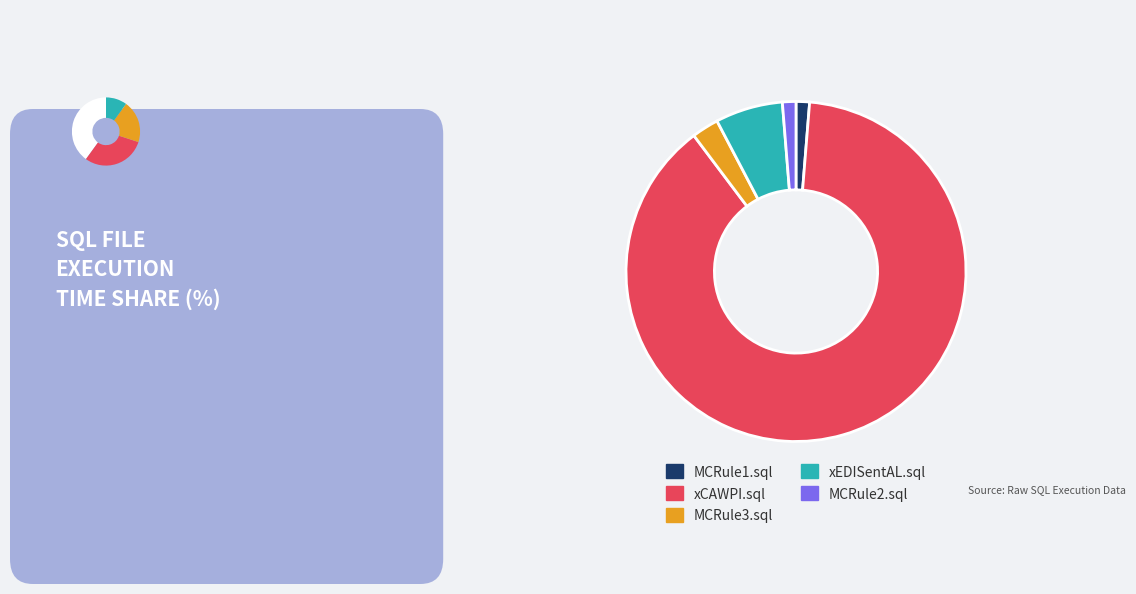

What is the total percentage of xCAWPI.sql and MCRule3.sql?

91.0%